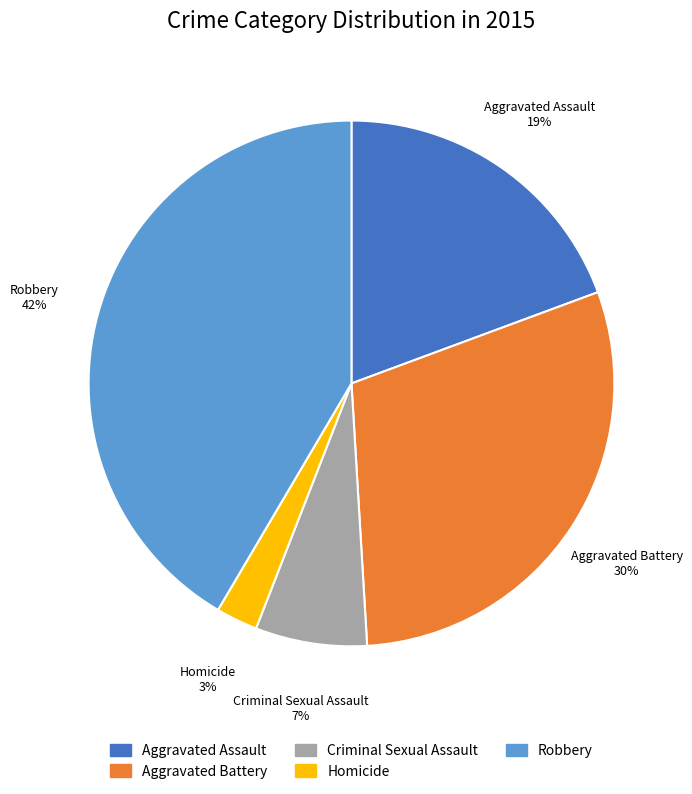

To the nearest percent, what portion does Criminal Sexual Assault represent?

7%